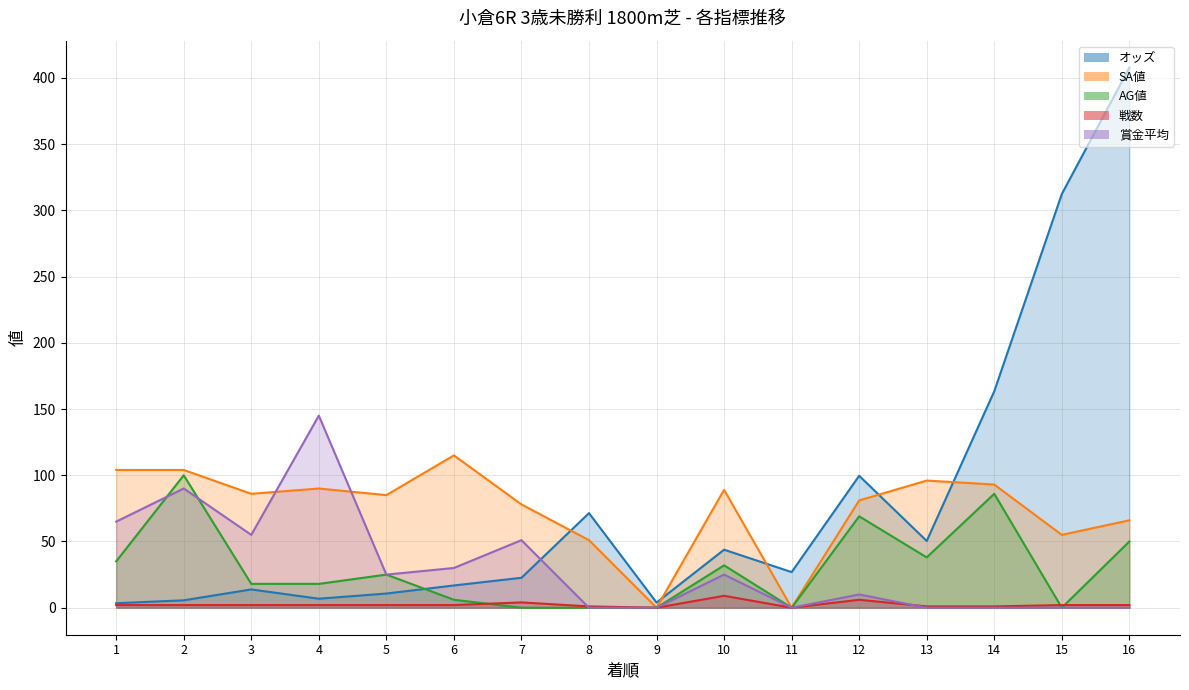

What value does the オッズ series have at 16?

407.7